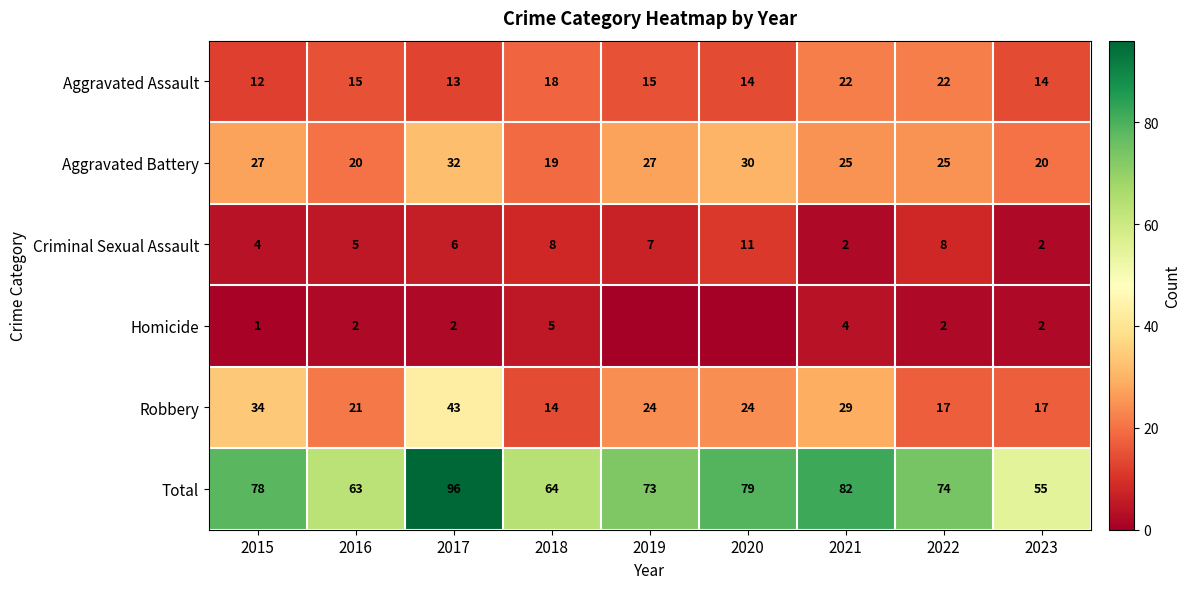

Is it true that Criminal Sexual Assault equals 8 at 2018?

True